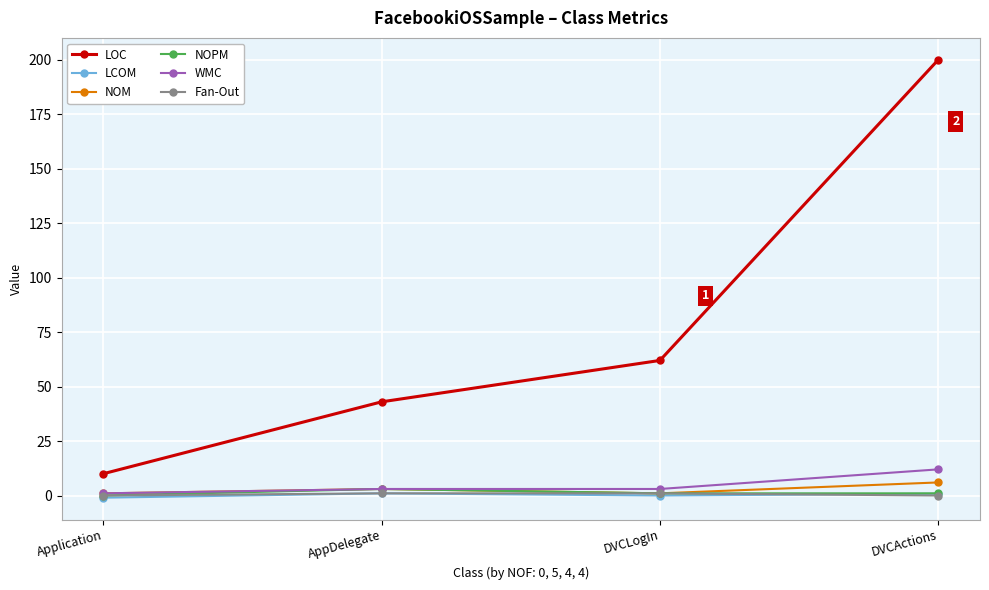

How many lines are shown in the chart?

6